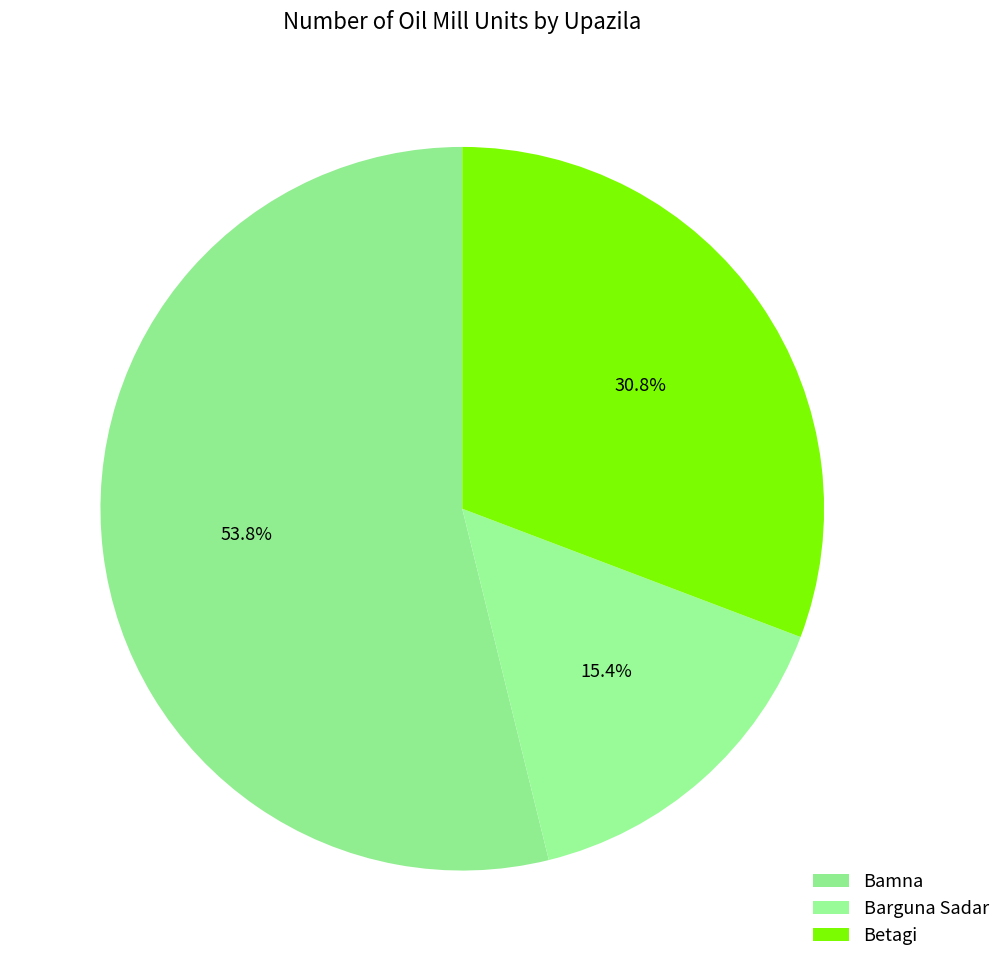

How many slices are in this pie chart?

3